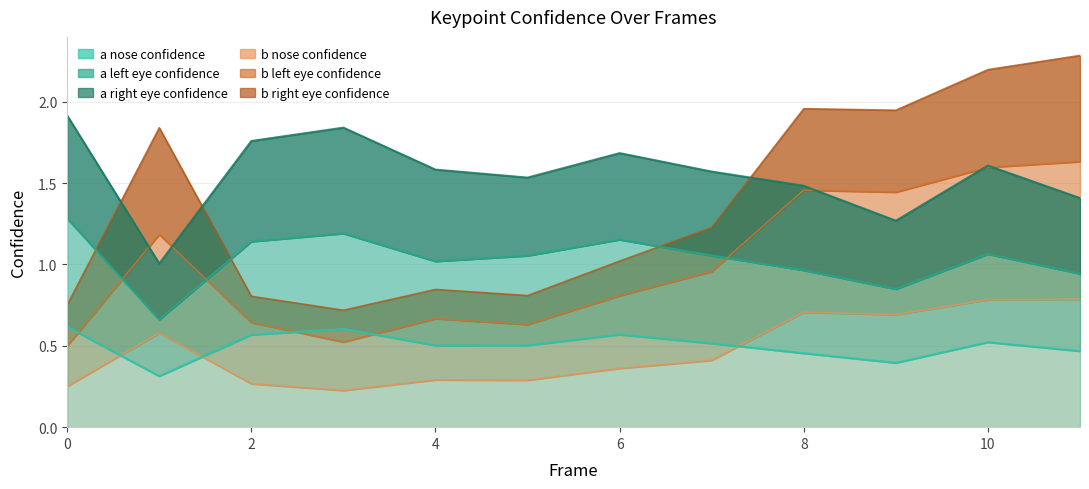

Is it true that b_nose_confidence equals 0.3 at 5?

True